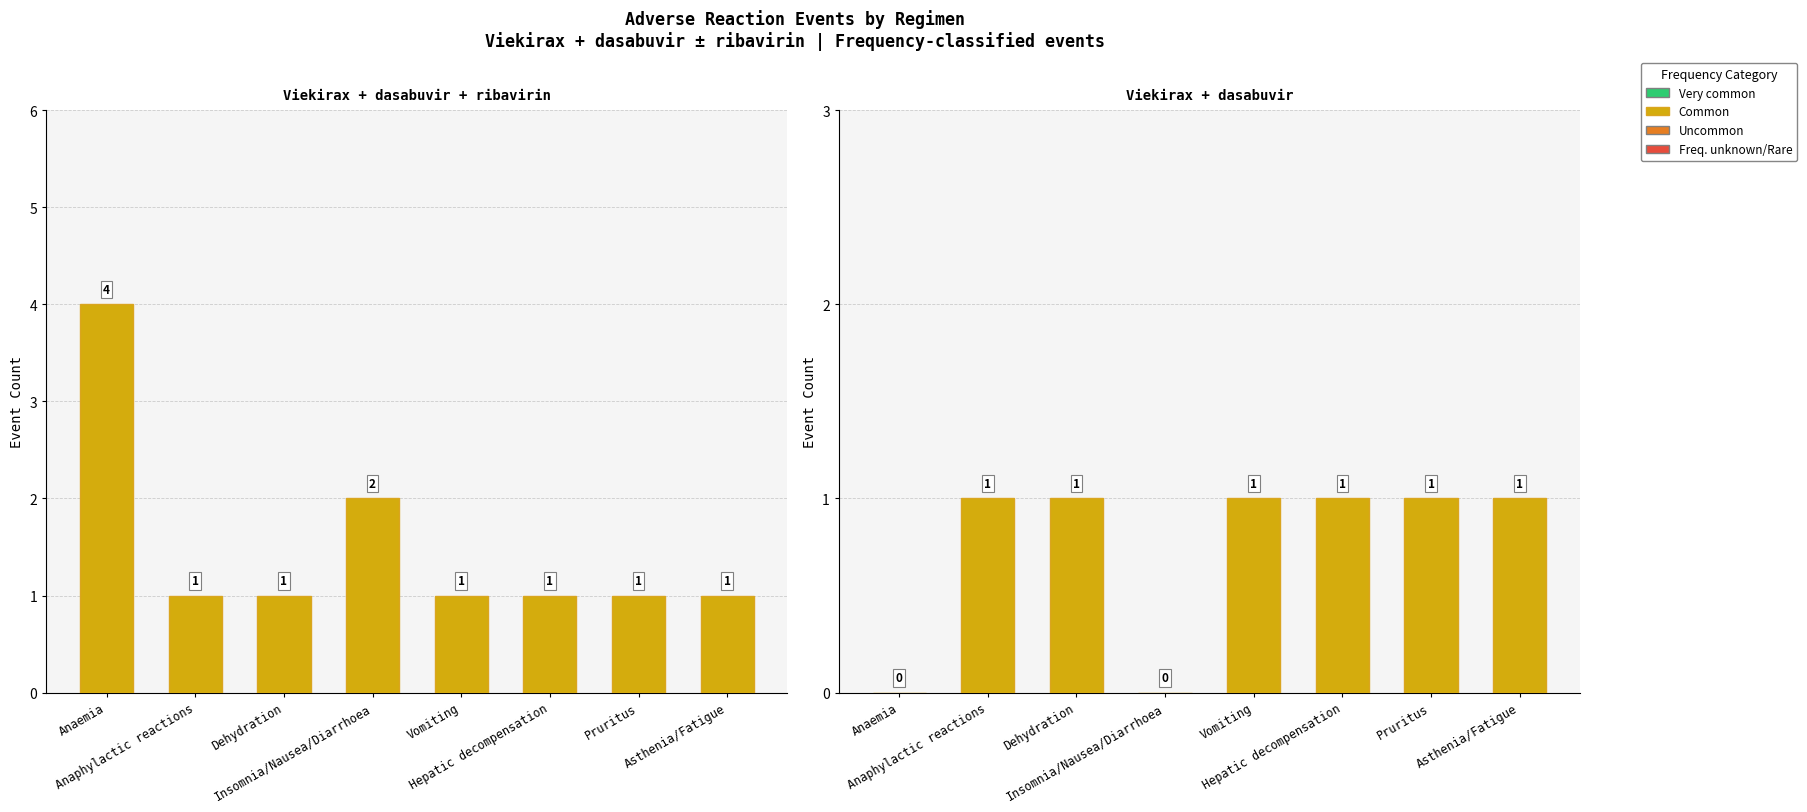

Between Anaemia and Insomnia/Nausea/Diarrhoea, which series saw the biggest shift?

Viekirax + dasabuvir + ribavirin